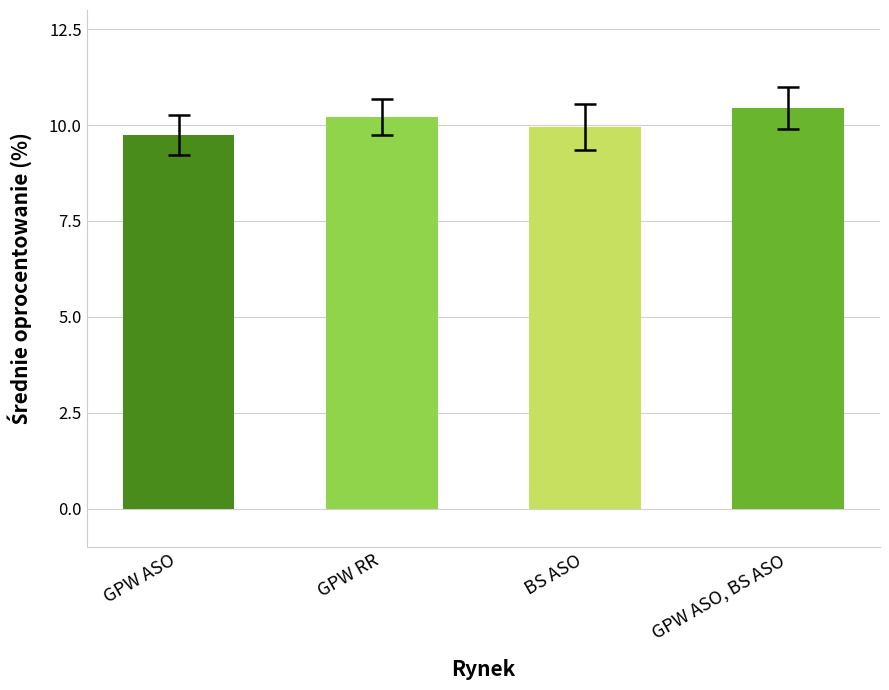

How many distinct data groups are displayed?

1